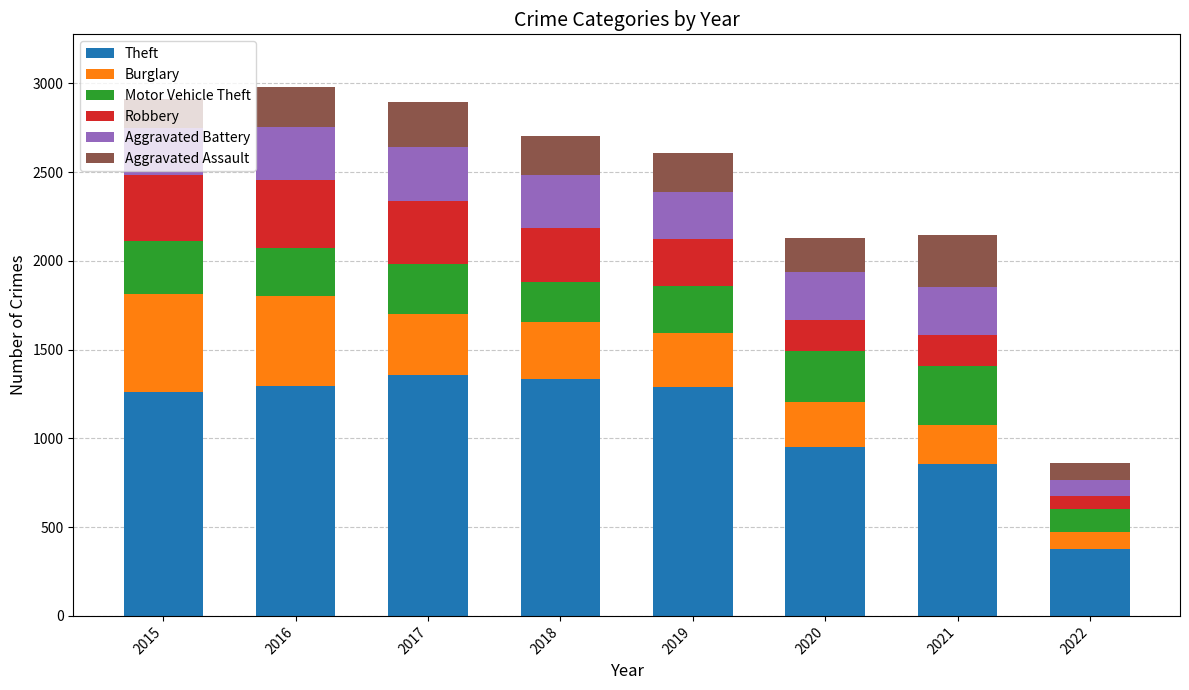

At which label does Theft reach its minimum?

2022